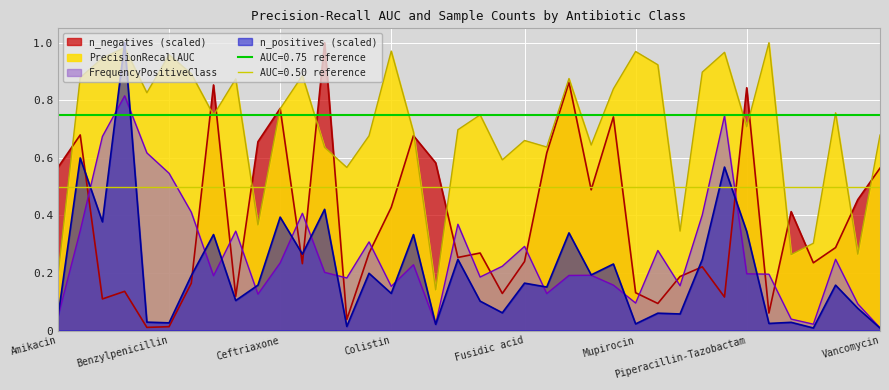

True or false: PrecisionRecallAUC and FrequencyPositiveClass intersect in this chart.

False